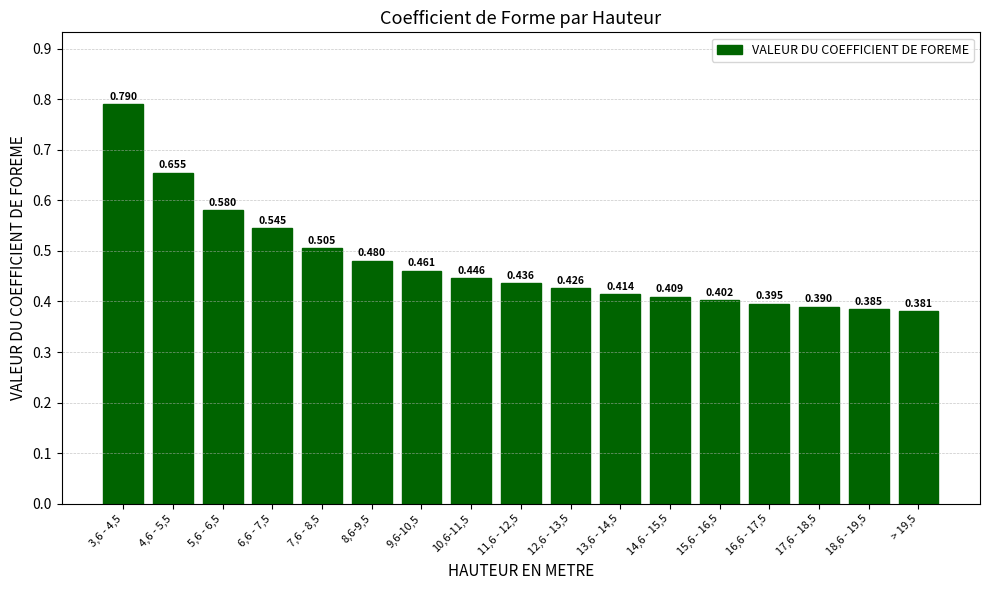

Count the values in the range 0 to 1.

17